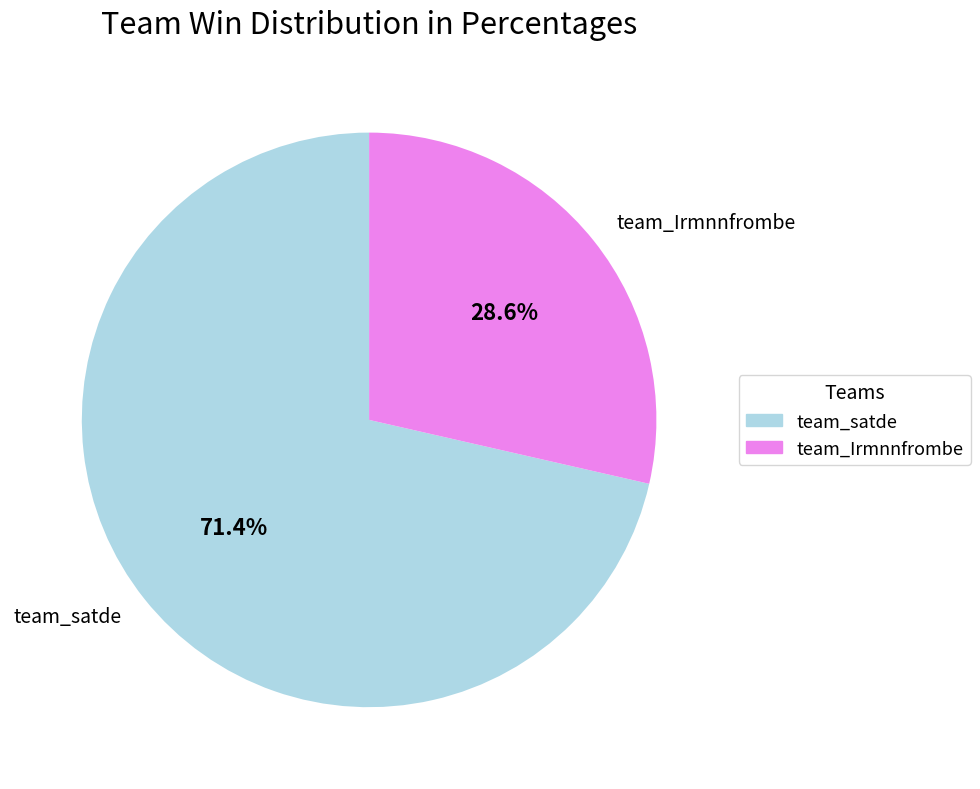

To the nearest percent, what is the combined percentage of team_satde and team_Irmnnfrombe?

100%